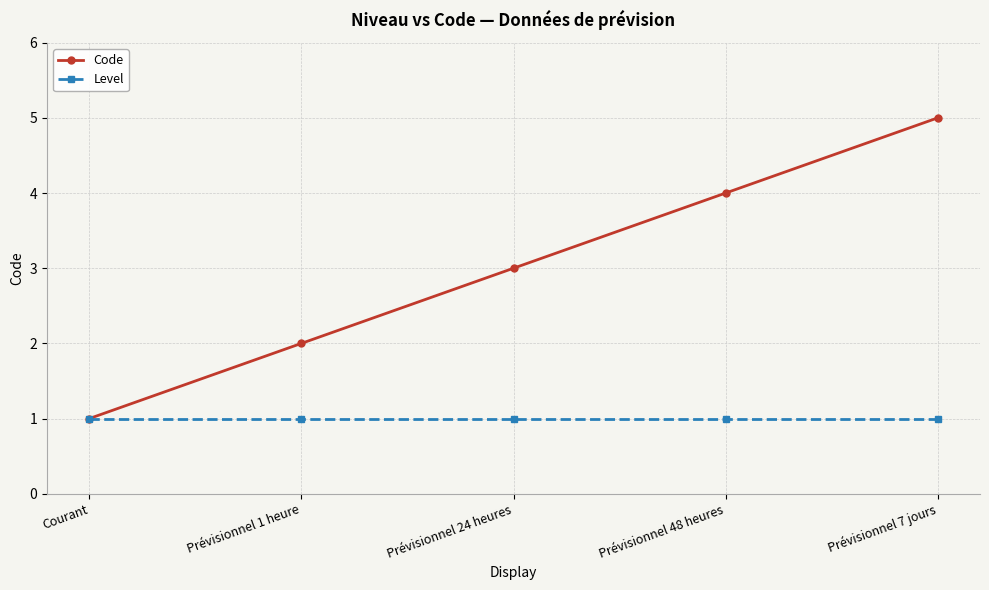

Rank the series at Prévisionnel 48 heures from lowest to highest value.

Level, Code